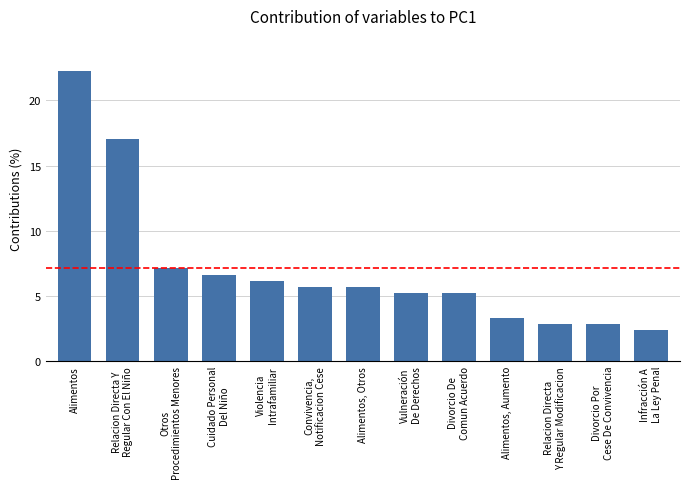

What is the value of the 11th bar from the left?

2.8